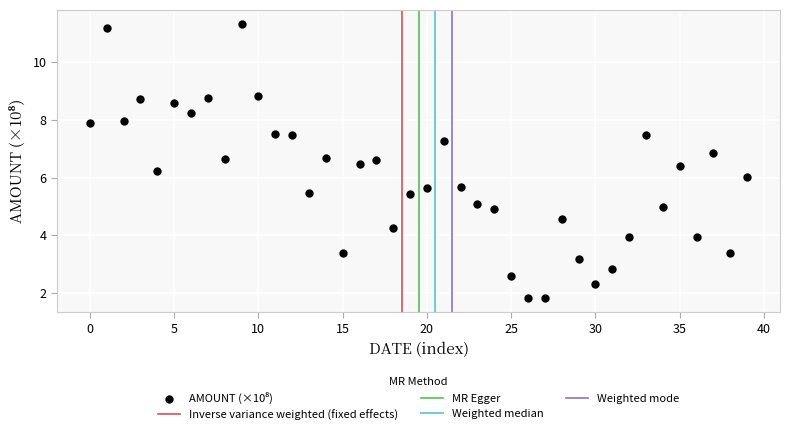

What is the range of Y values (max minus min)?

9.5